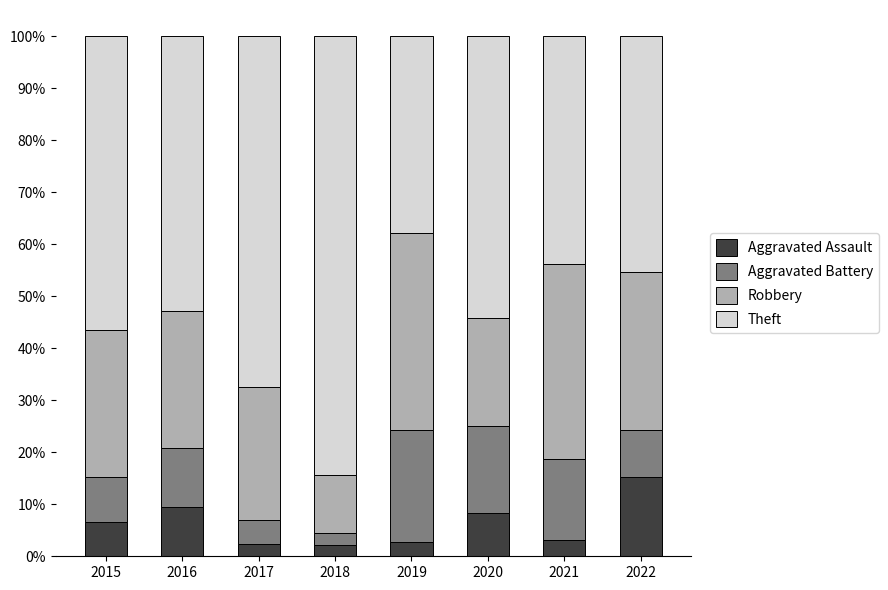

What is the highest value of the Aggravated Assault series?

15.2